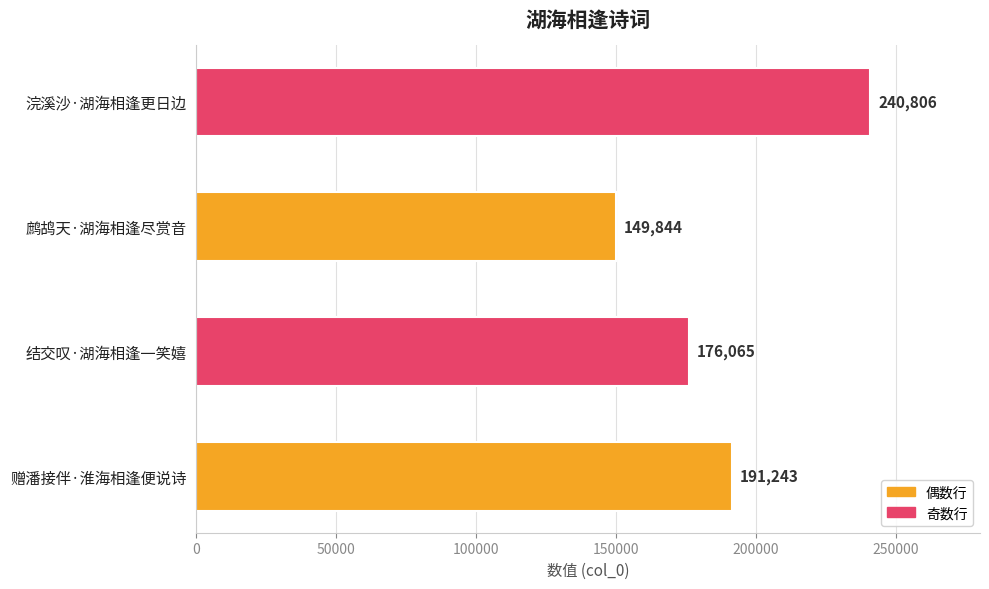

What is the average value?

189490